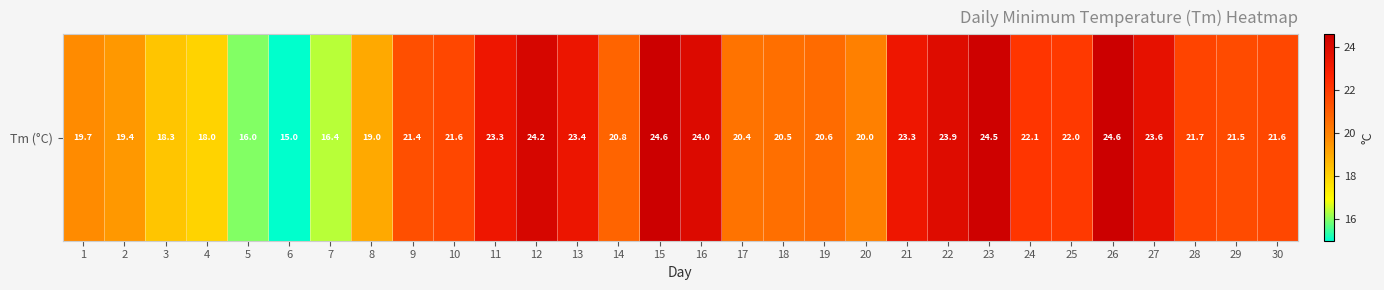

List the labels in order of value, largest first.

15, 26, 23, 12, 16, 22, 27, 13, 11, 21, 24, 25, 28, 10, 30, 29, 9, 14, 19, 18, 17, 20, 1, 2, 8, 3, 4, 7, 5, 6